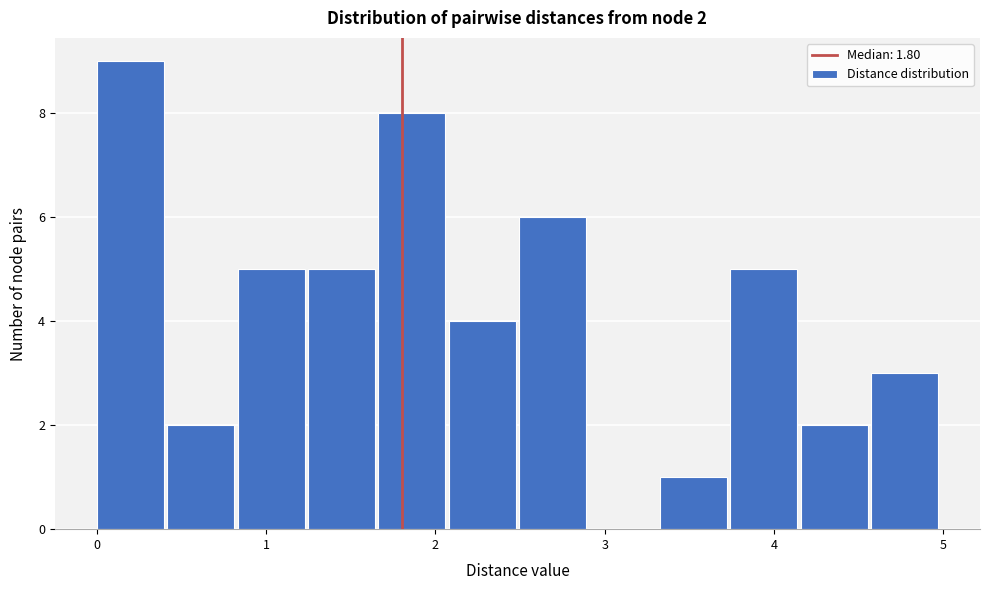

Which range on the x-axis has the tallest bar?

0.0 to 0.4